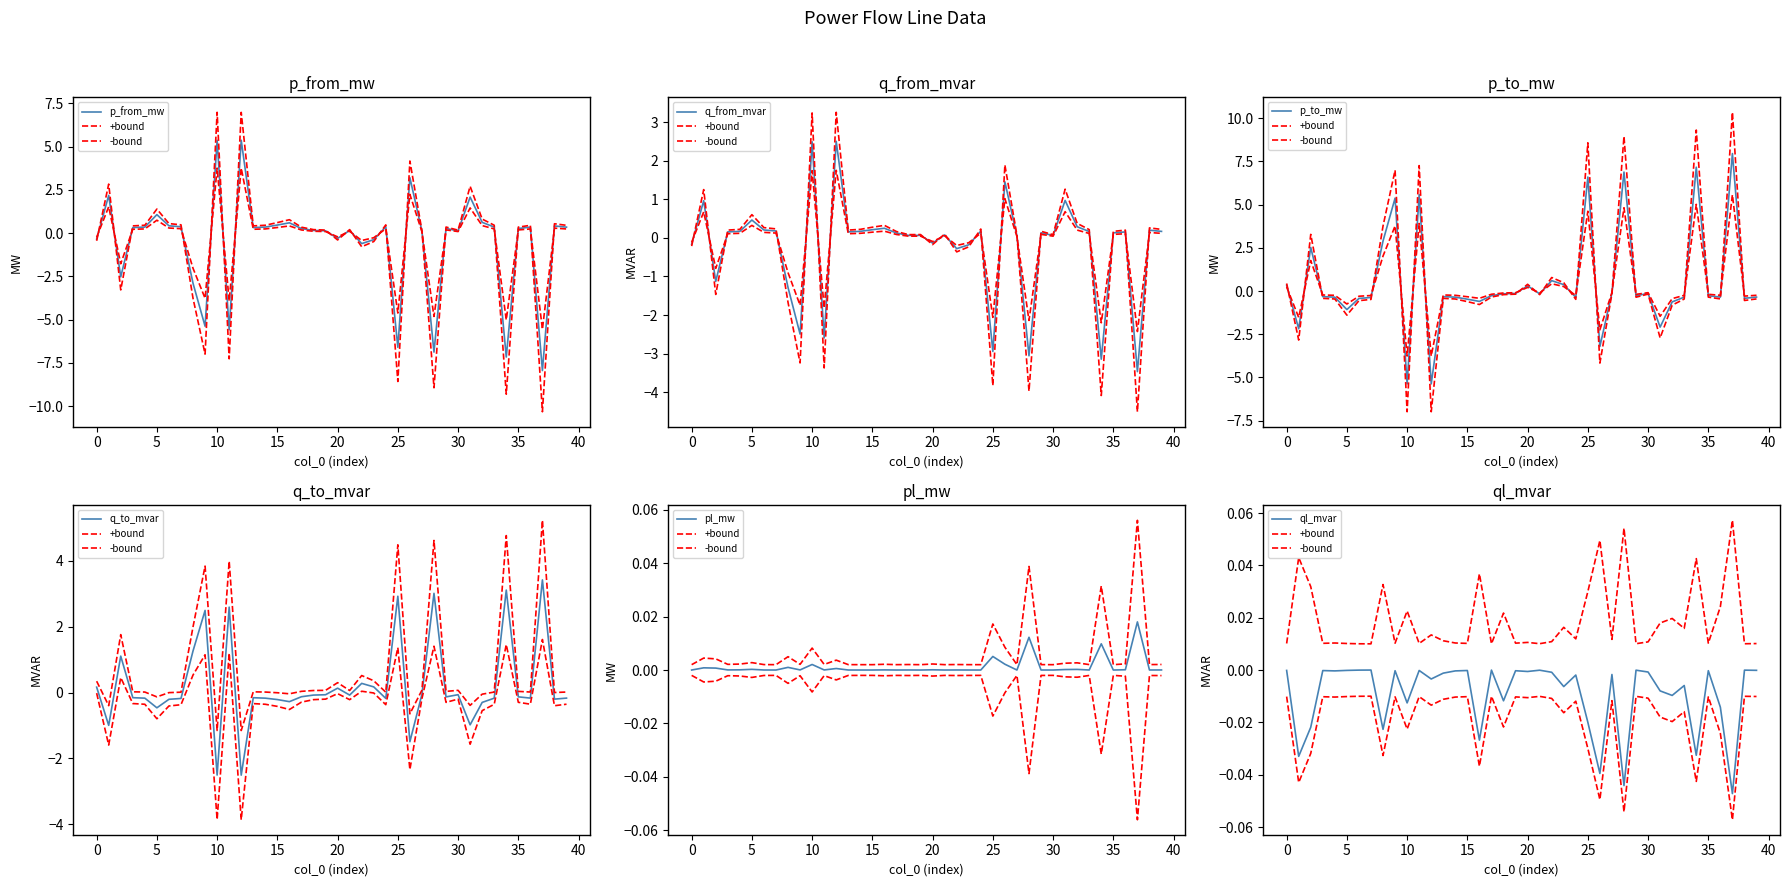

Which has a higher value, 38 or 18?

38